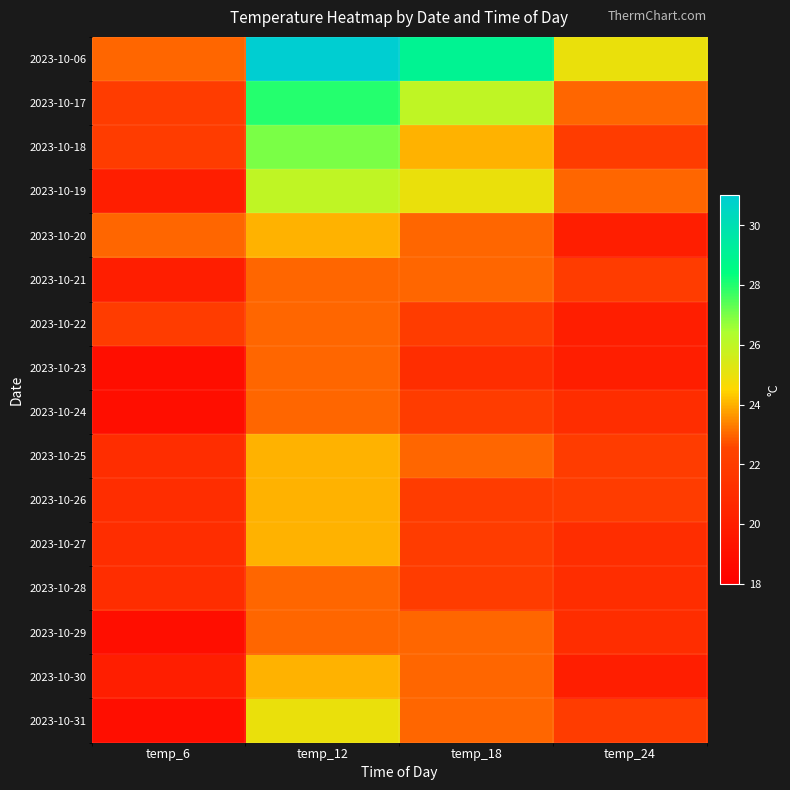

What is the maximum value shown in the chart?

31